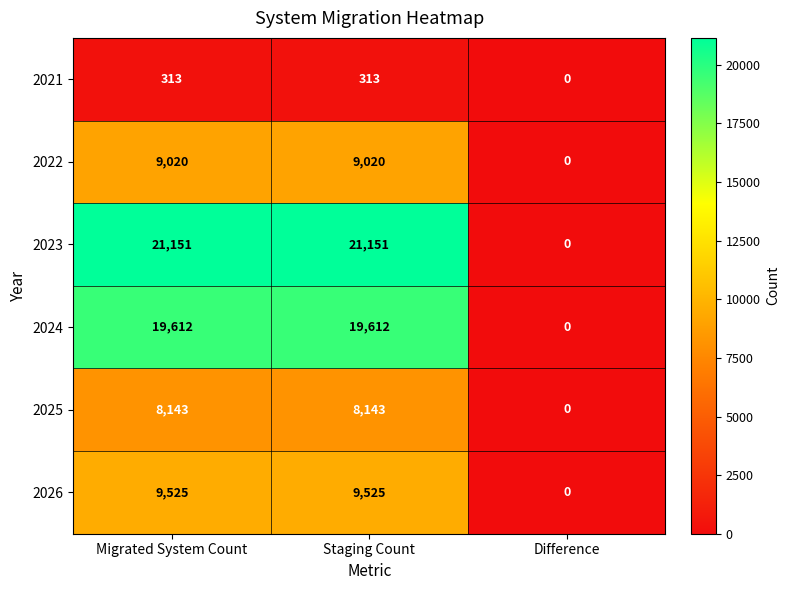

What is the approximate value of 2022 at Staging Count, to the nearest 10?

9020